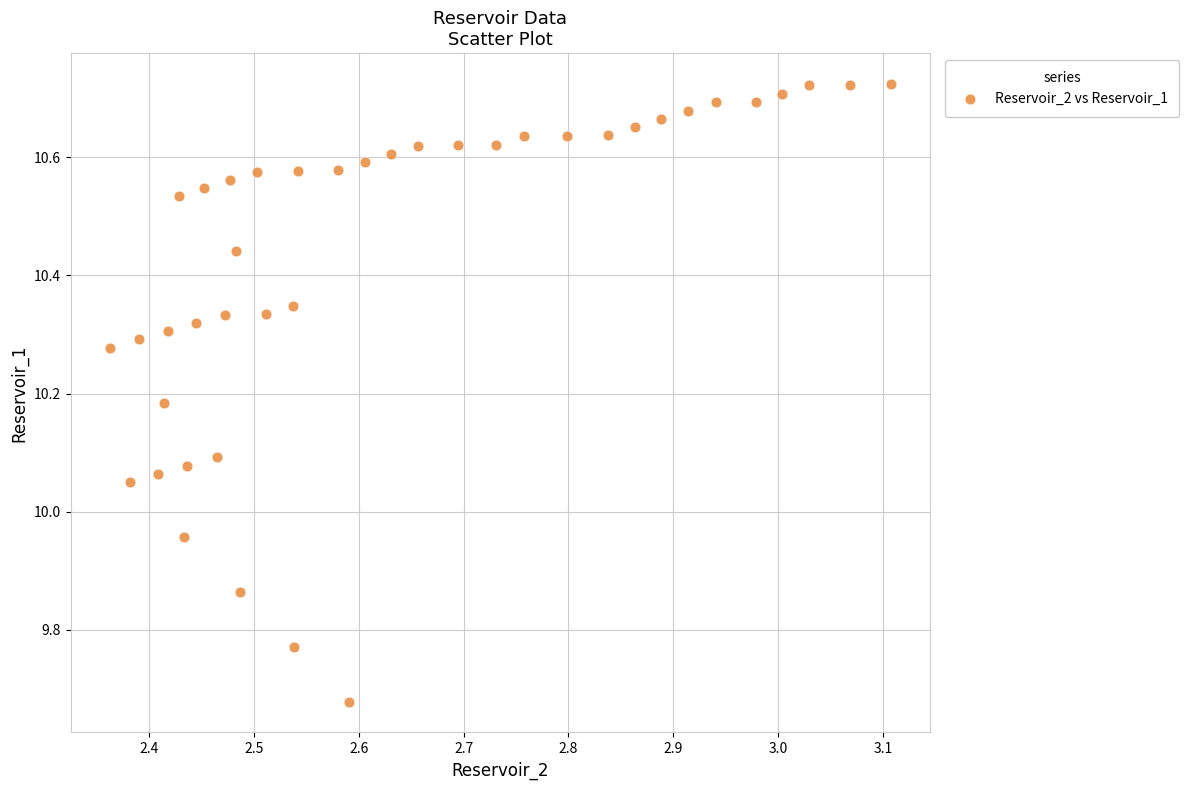

What is the range of Y values (max minus min)?

1.0